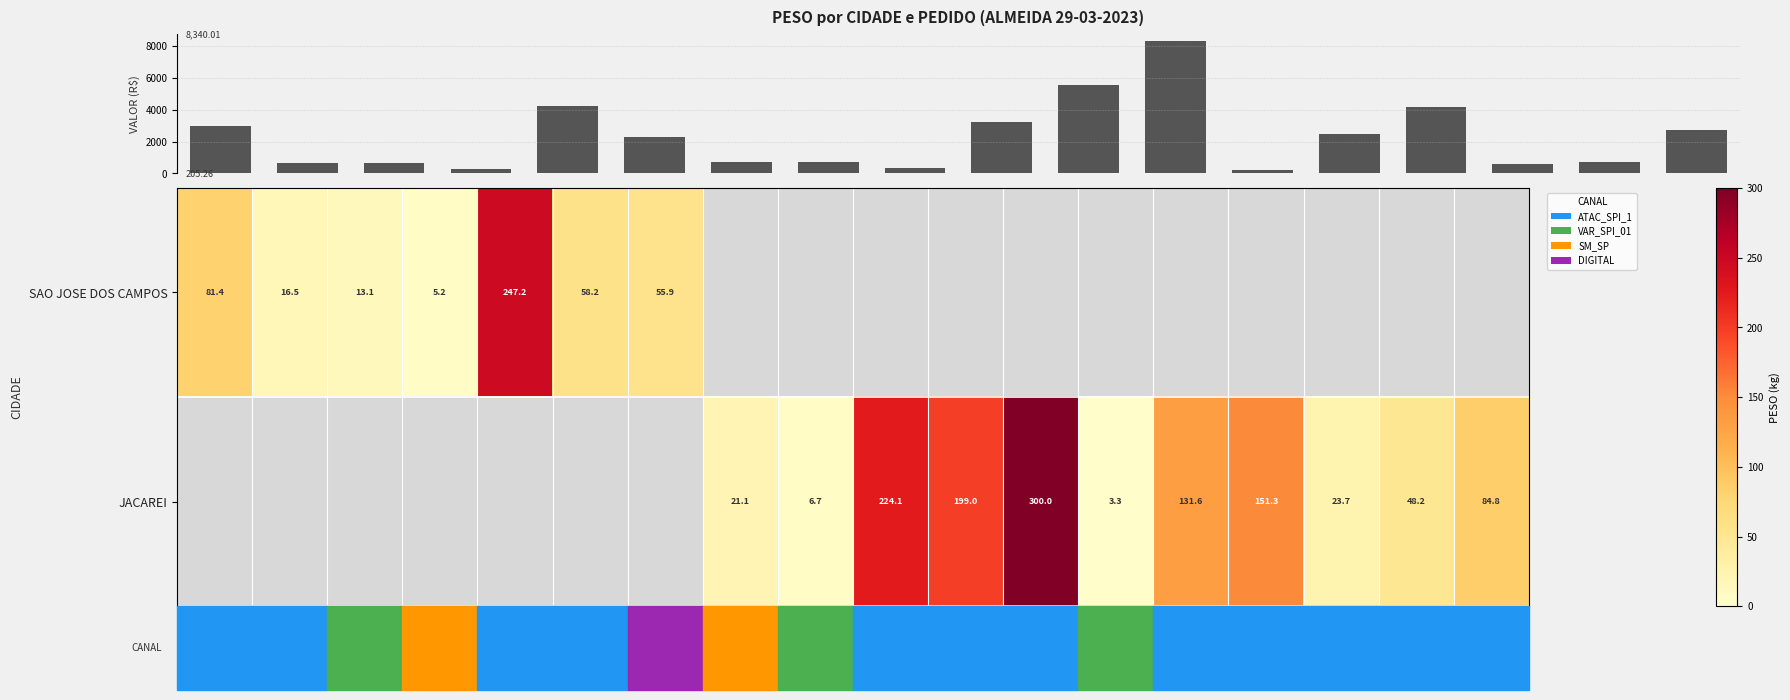

True or false: SAO JOSE DOS CAMPOS has a value of 5.2 at 6210713.

True